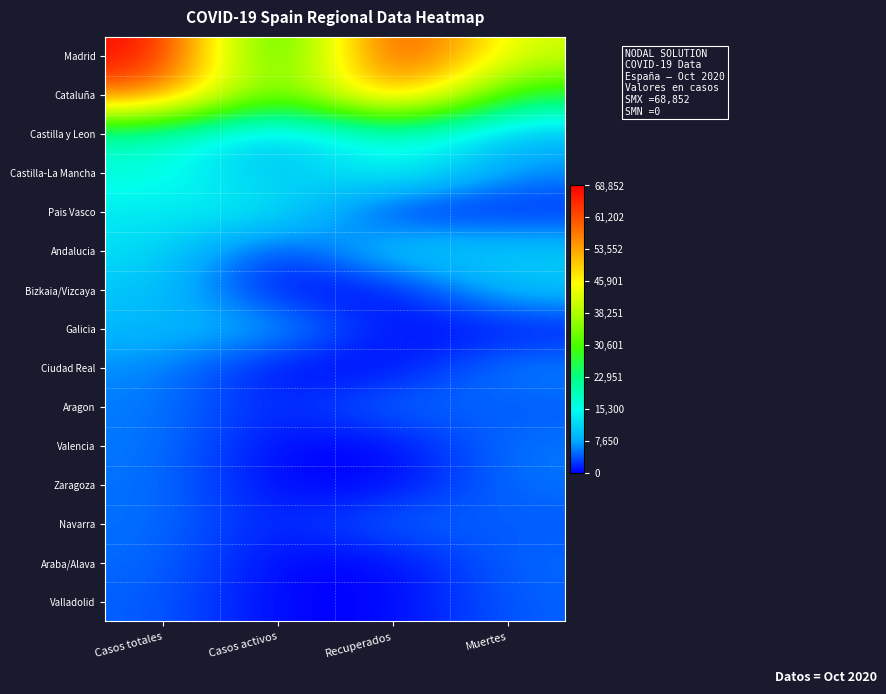

Which series has the largest total across all categories?

Madrid